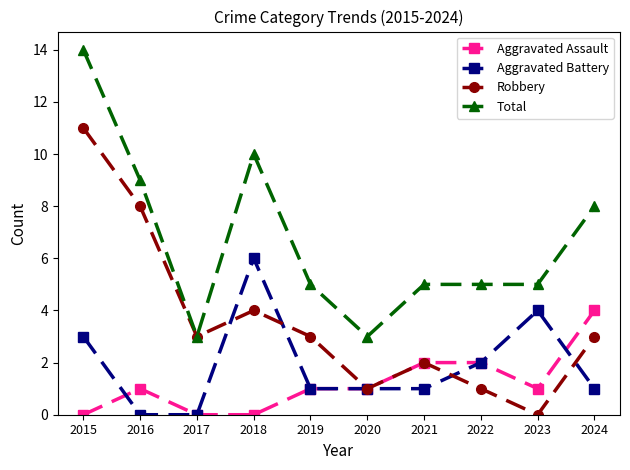

Where is the first local maximum for Aggravated Battery?

2018